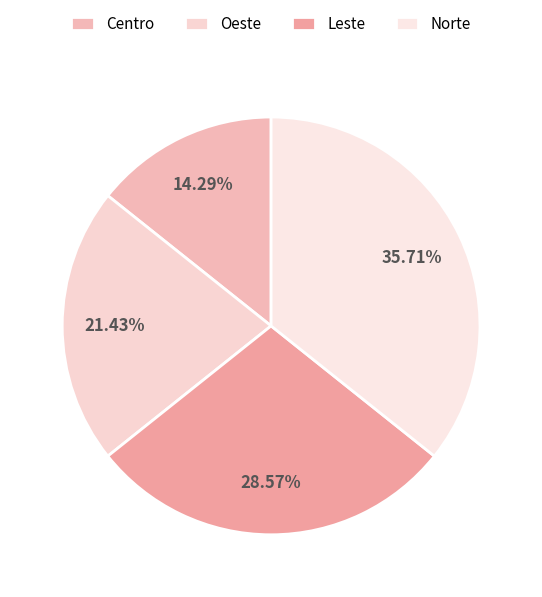

How many segments does this pie chart have?

4